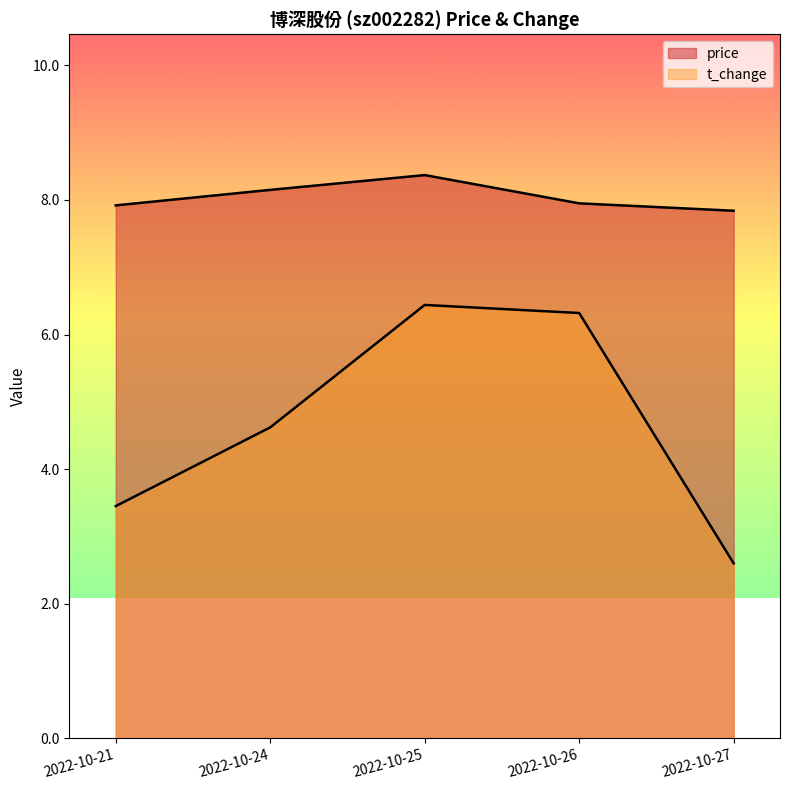

The t_change series shows 3.5 at 2022-10-21. True or false?

True